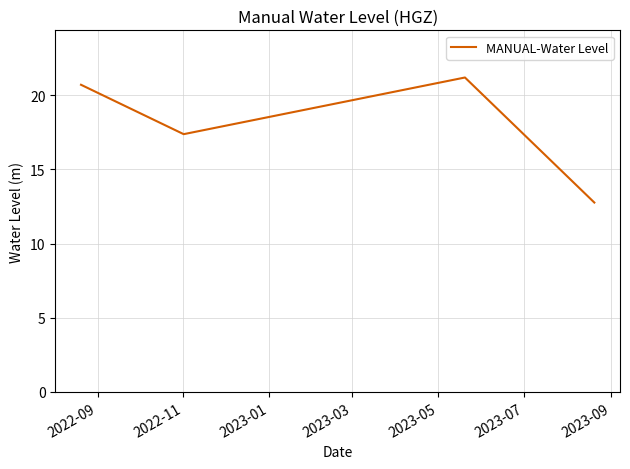

What is the difference between the second highest and second lowest values?

3.3